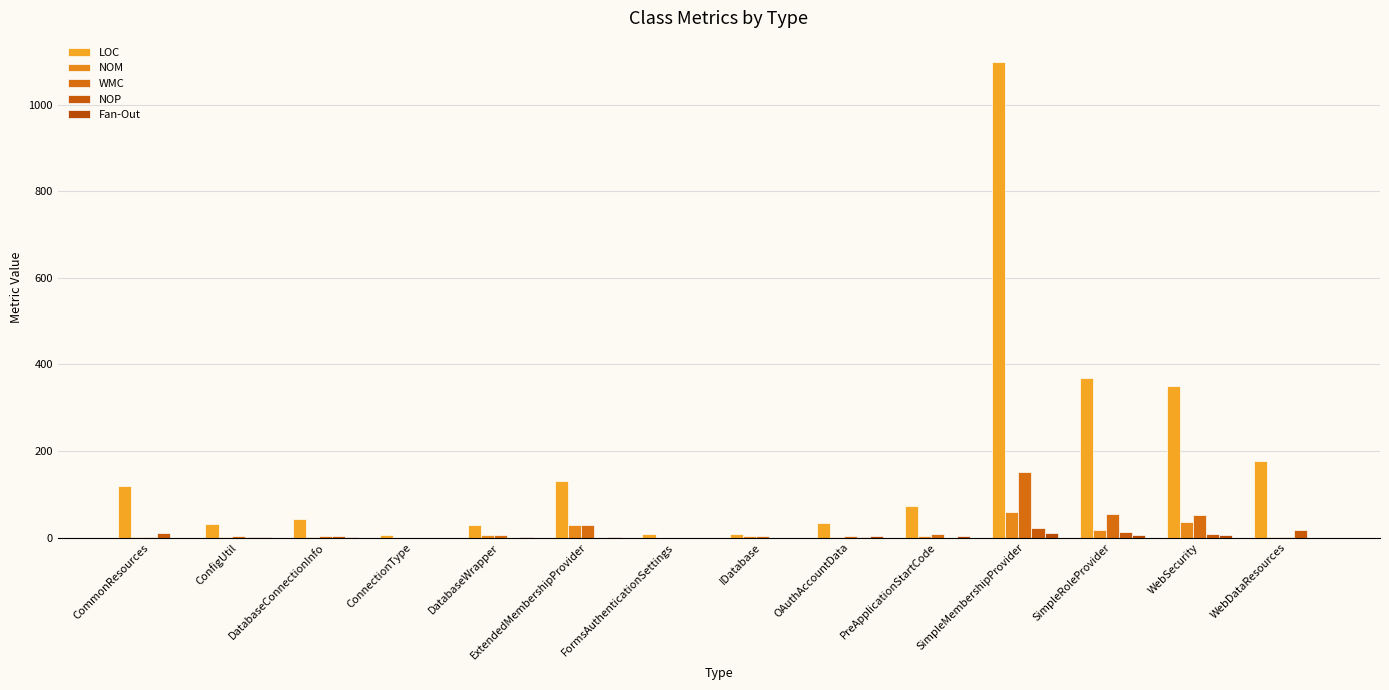

How many data points does each series have?

14